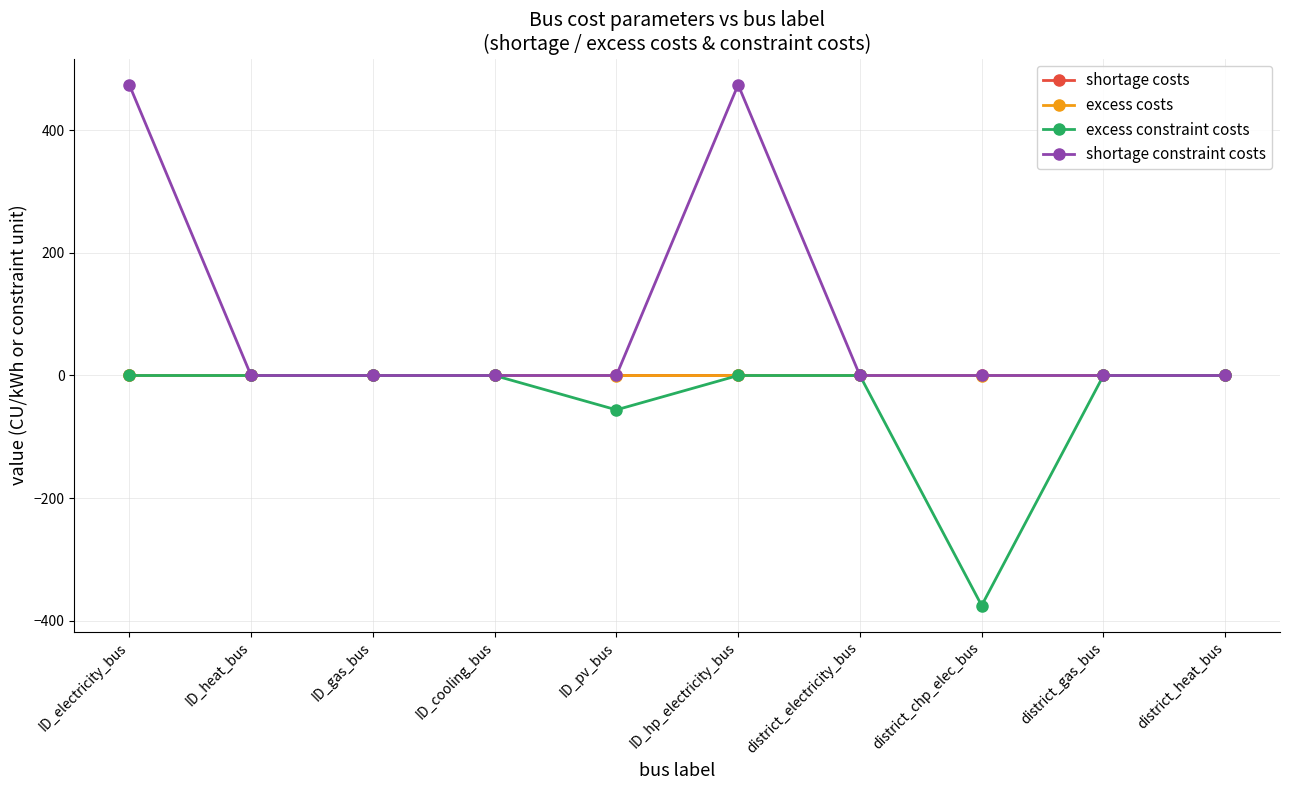

Which series has the largest total across all categories?

shortage constraint costs